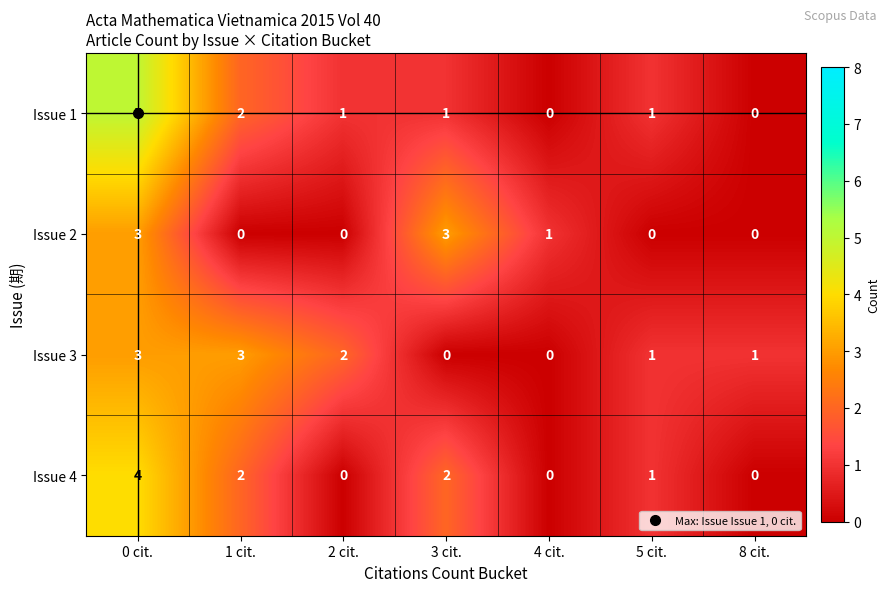

At which category is the sum across all series the highest?

0 cit.